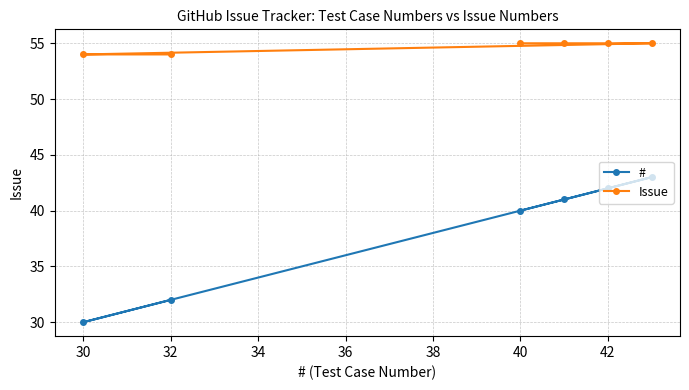

What is the maximum value shown in the chart?

55